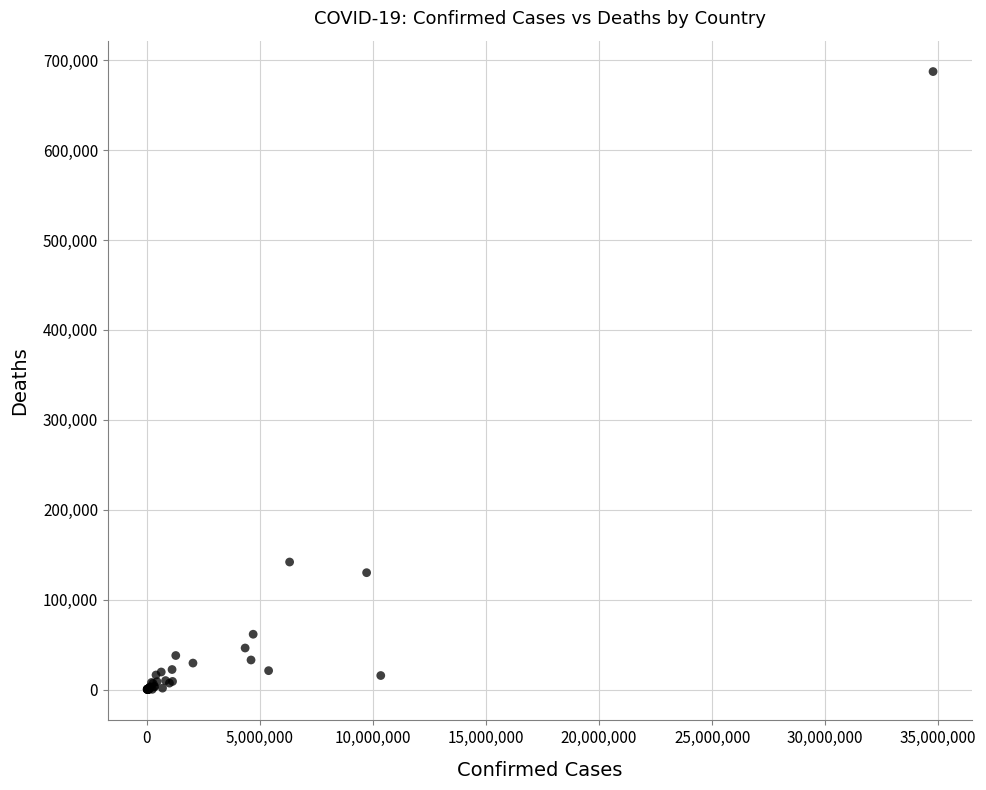

What Y value in the scatter plot is closest to 343722?

141827